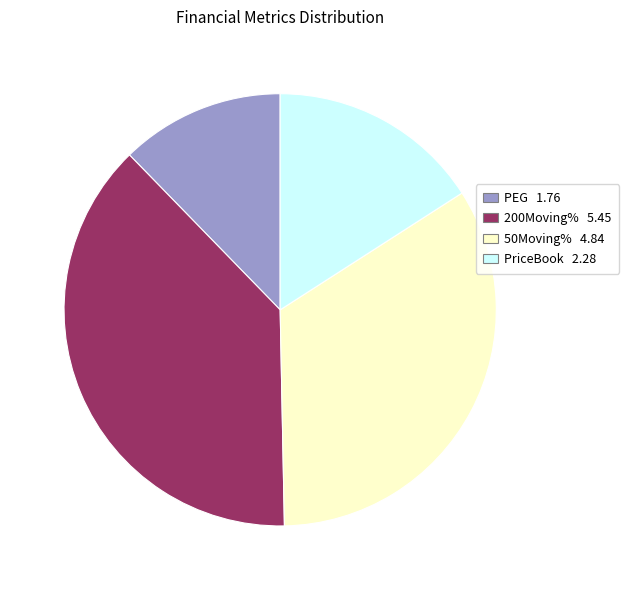

Is it true that PriceBook is 2% of the pie?

False